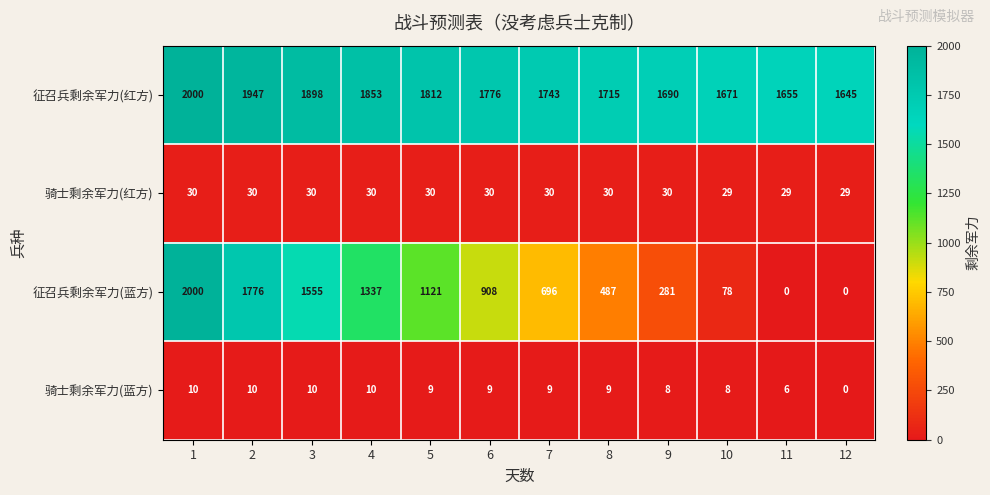

Which label corresponds to the largest value in the chart?

1